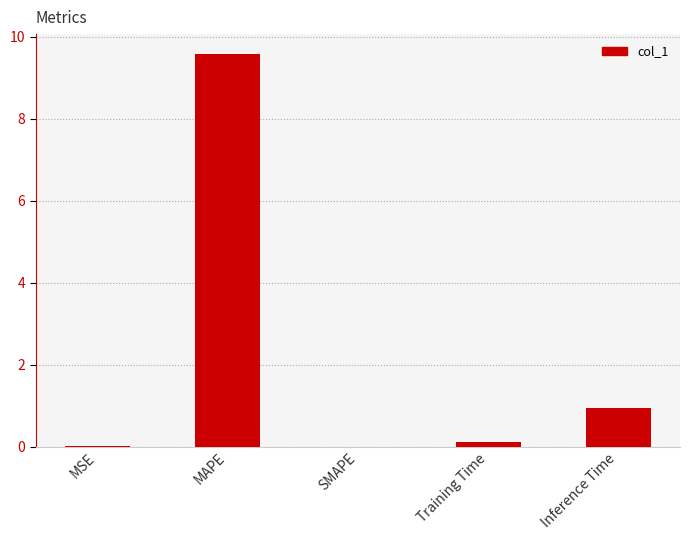

What is the maximum value shown in the chart?

9.6